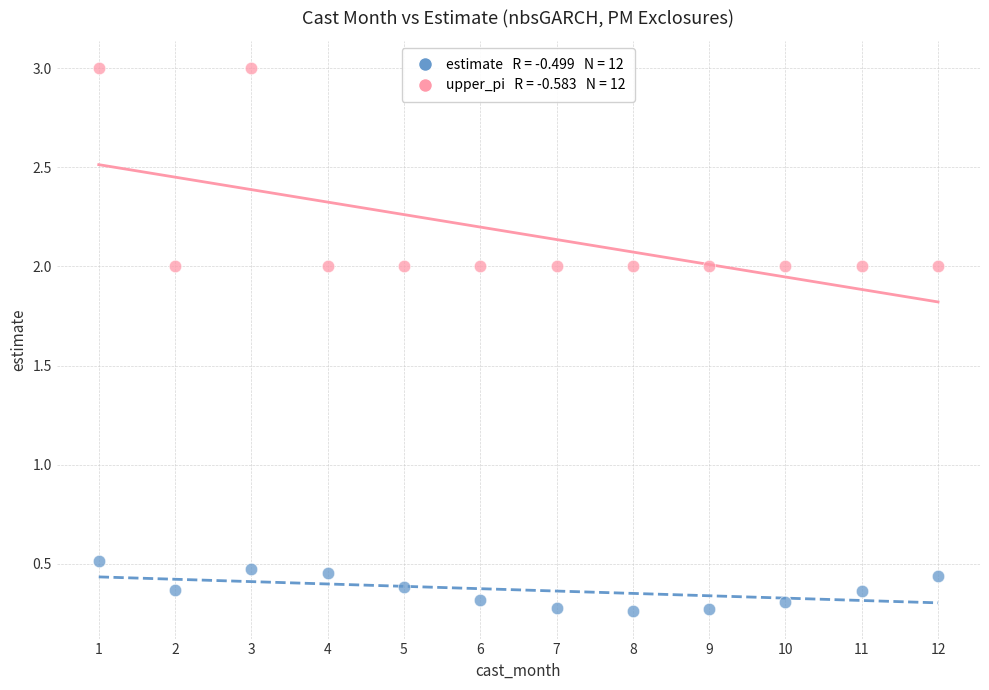

Across all data points, what is the range of Y values (max minus min)?

2.7